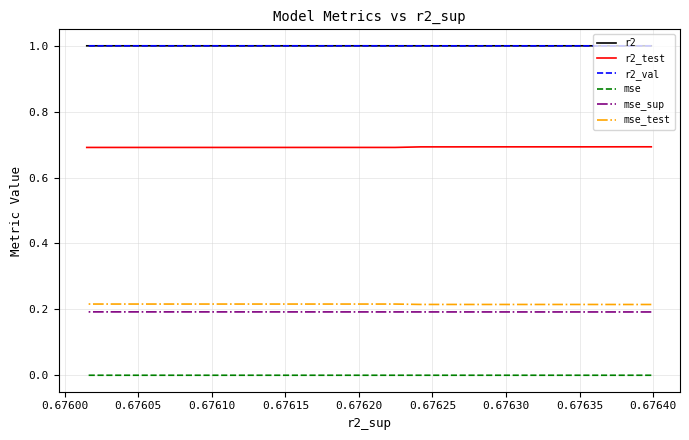

Which has a higher value, 0.67640 or 0.67610?

0.67640